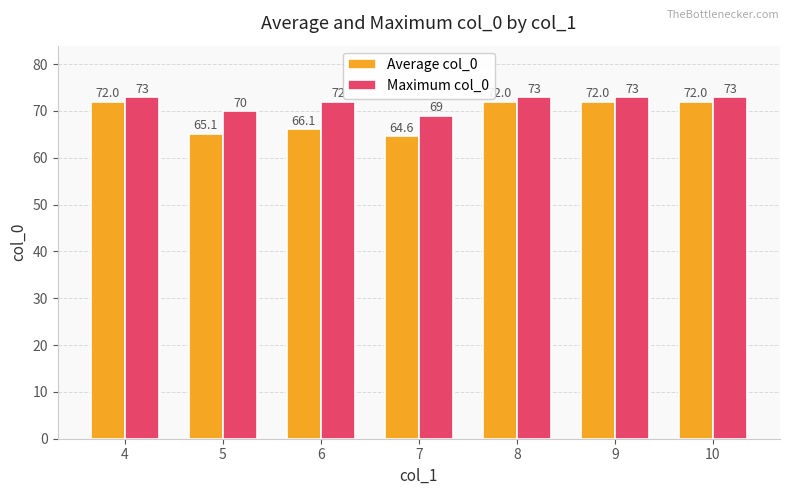

Are the bars grouped side by side (vs. stacked)?

Yes